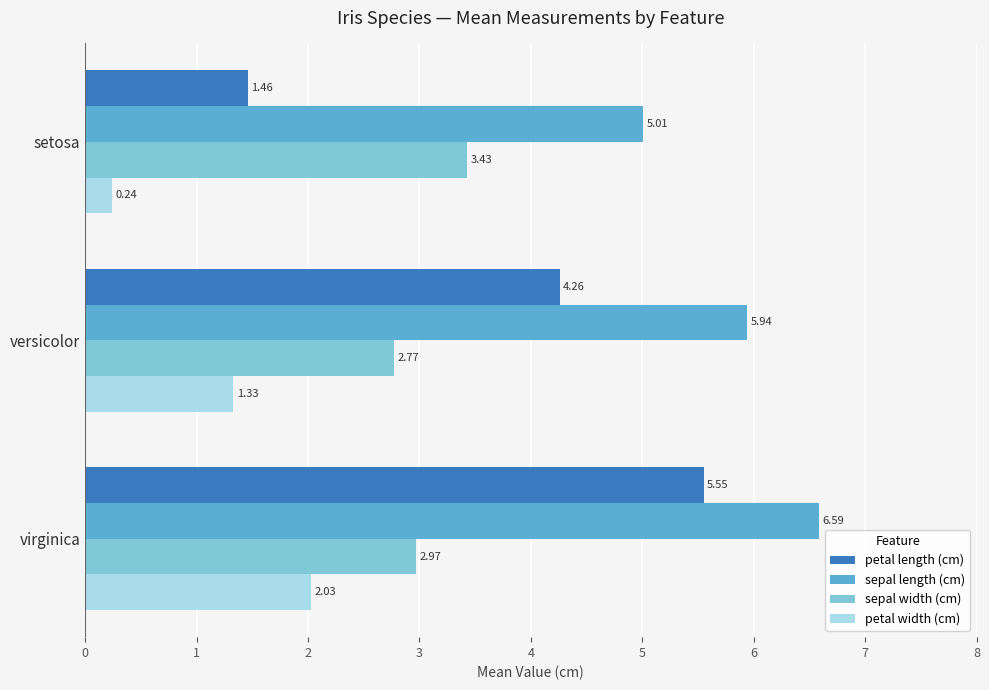

List the series in order of their overall mean, lowest first.

petal width (cm), sepal width (cm), petal length (cm), sepal length (cm)